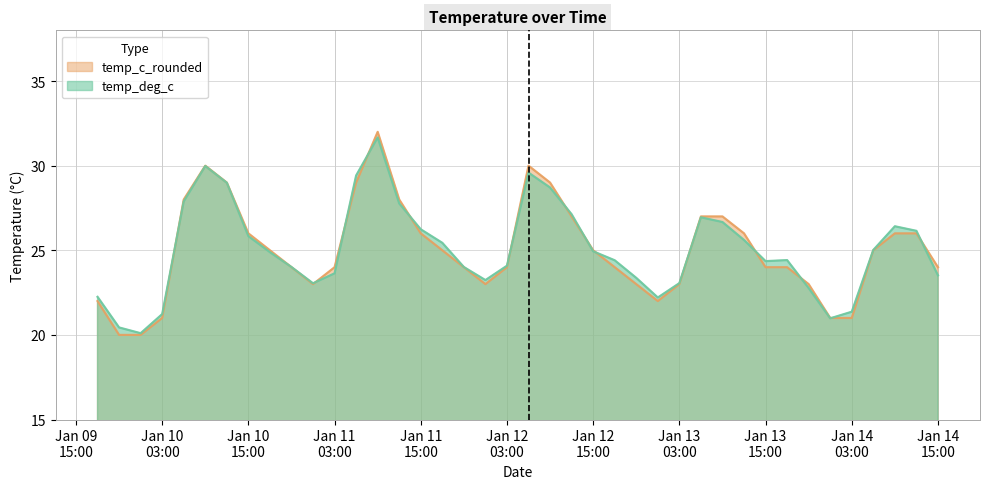

Which series has the widest spread of values?

temp_c_rounded